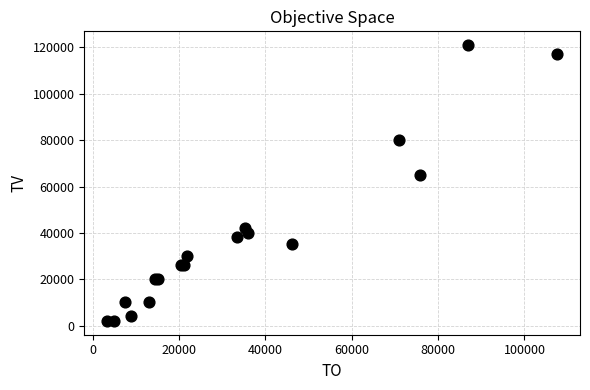

What Y value in the scatter plot is closest to 61500?

65000